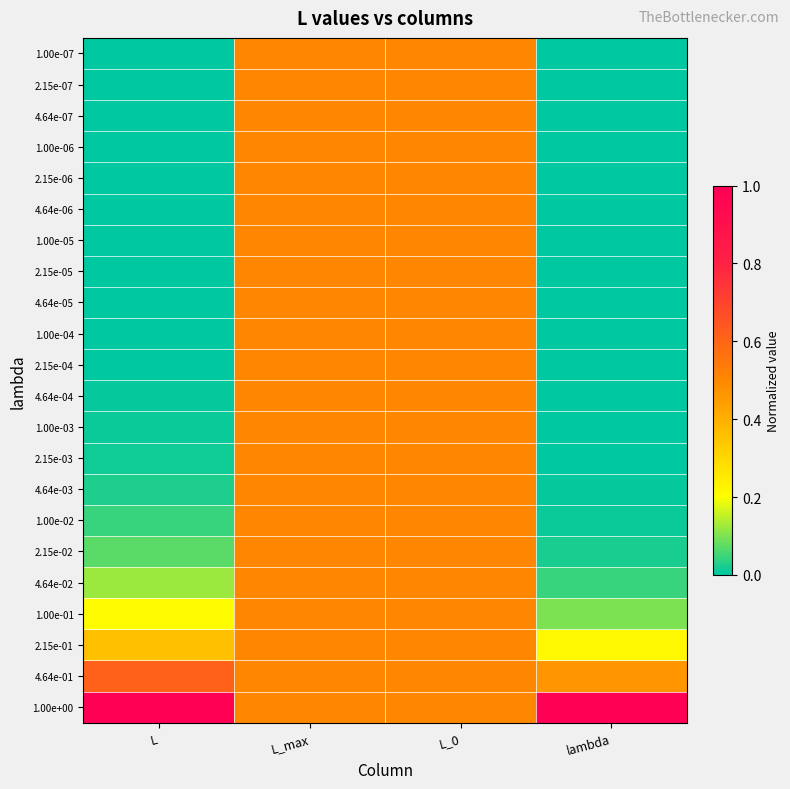

What is the difference between the highest and lowest values at L?

1.0